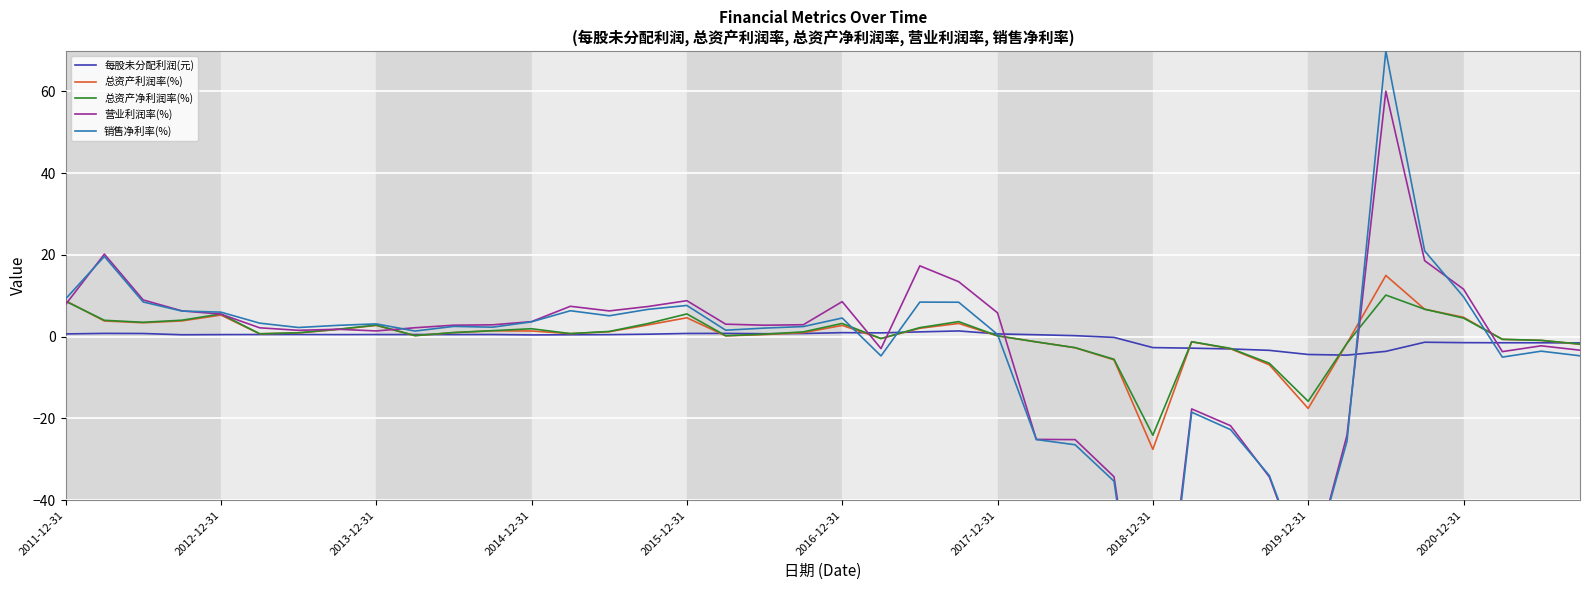

What is the maximum value shown in the chart?

69.9